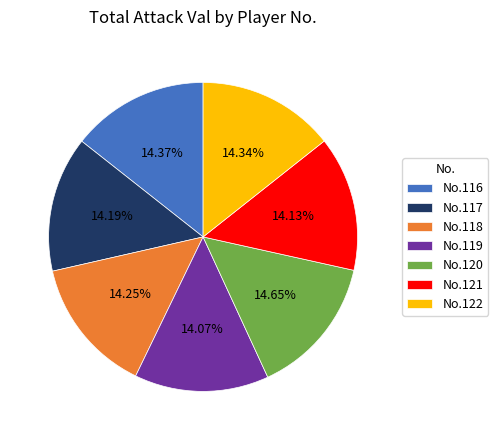

Combined, do No.117 and No.119 account for over 50%?

No